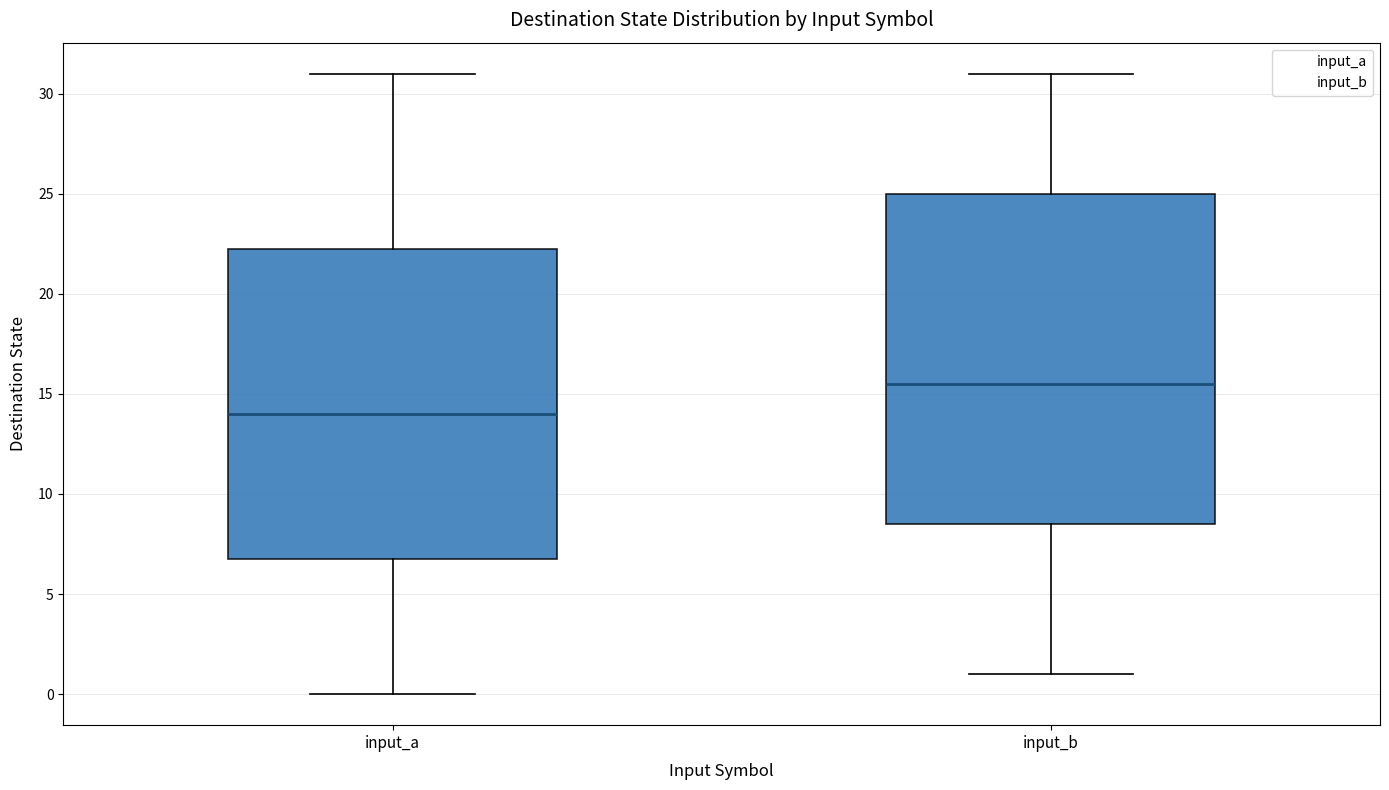

Where is the upper edge of the box for input_b on the y-axis? The values are not printed on the chart, so give them approximately, as read against the axis.

25.0